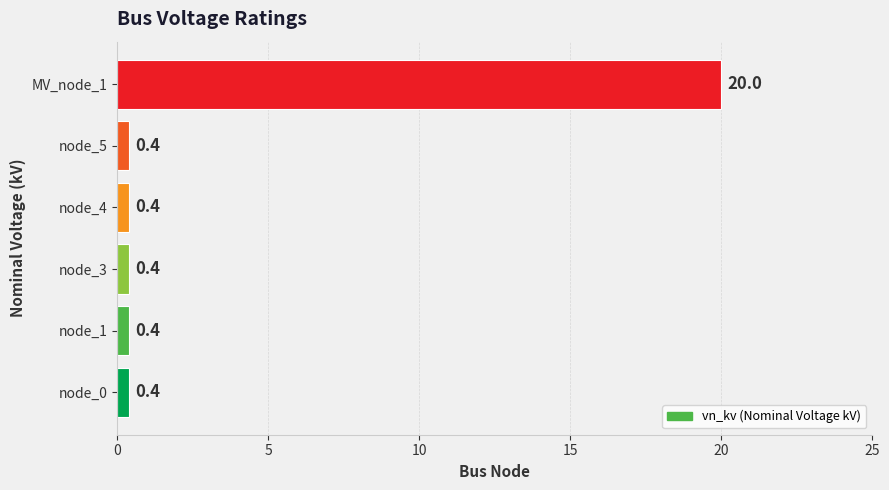

True or false: the data shows 0.4 at node_0.

True